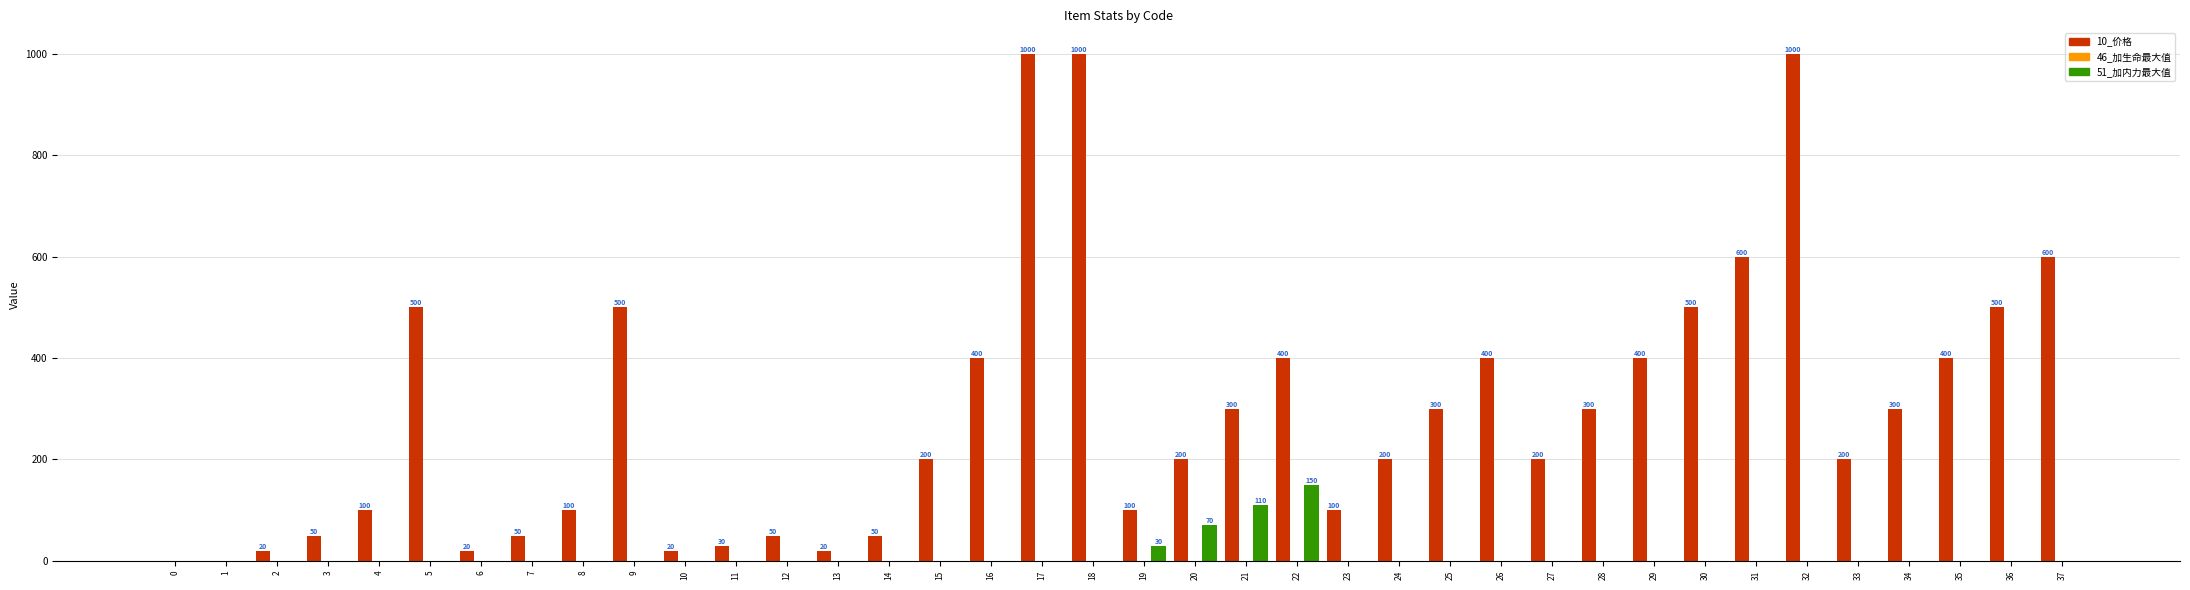

How many data points does each series have?

38